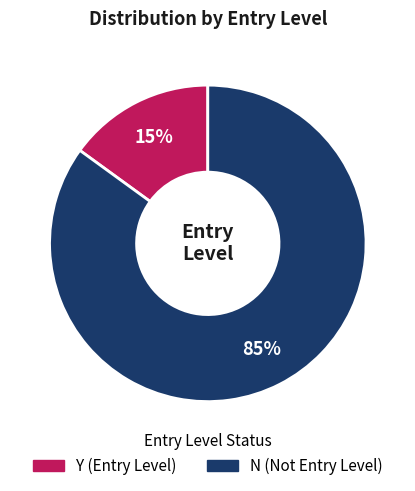

What is the smallest slice in the pie chart?

Y